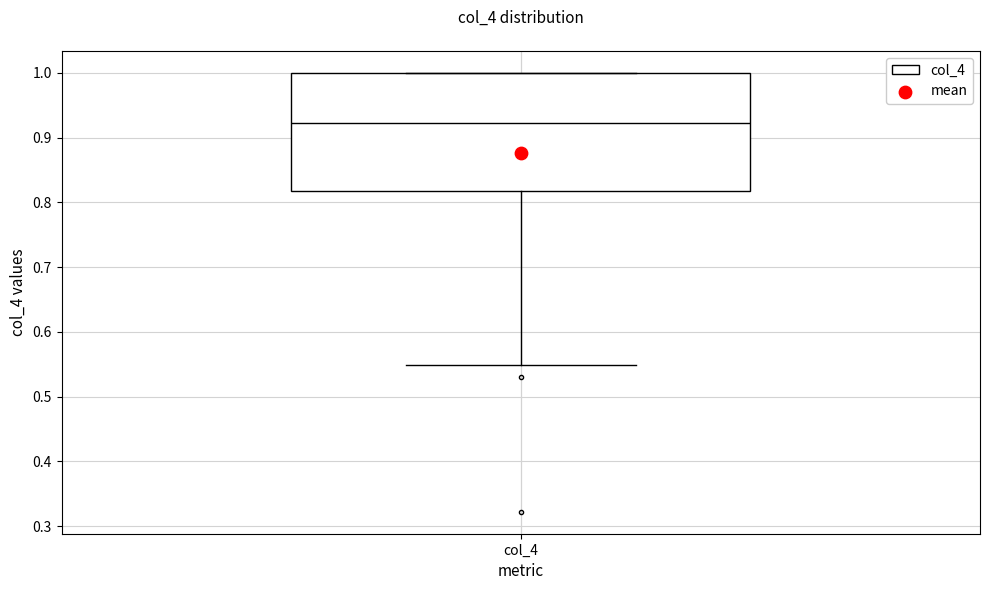

Read this box plot against the y-axis: the position of the median line, the range covered by the box, and the ends of both whiskers. The values are not printed on the chart, so give them approximately, as read against the axis.

median 0.92, box 0.82 to 1.00, whiskers 0.55 to 1.00